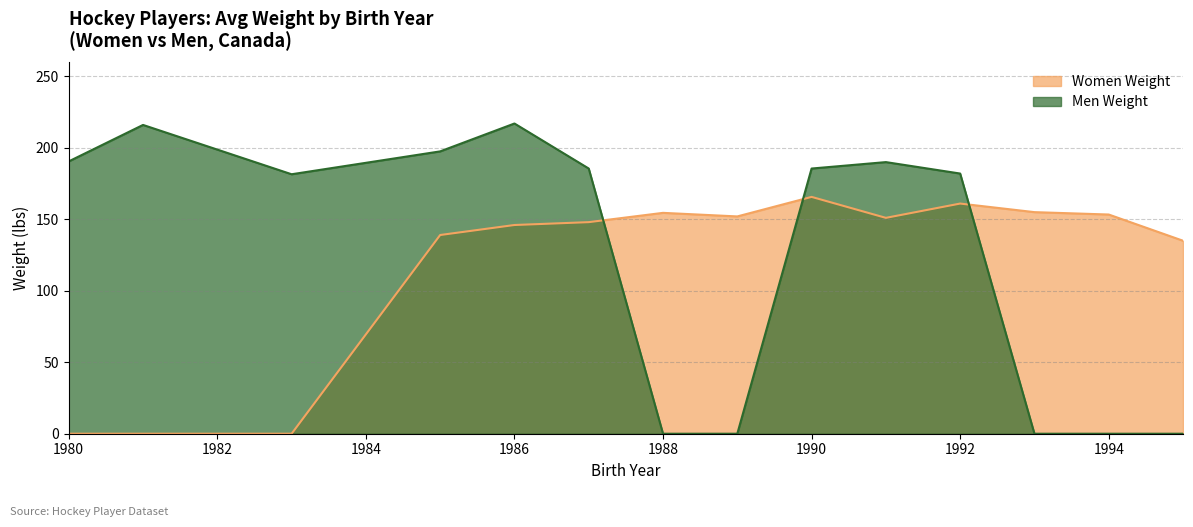

Which series has the largest range (max minus min)?

Men Weight